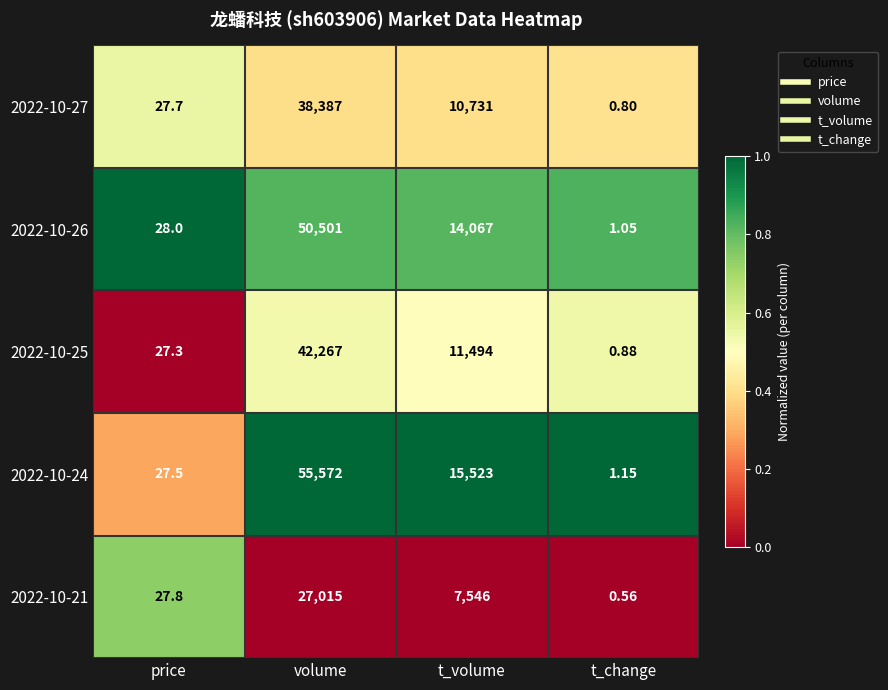

Rank the categories by 2022-10-26 value from highest to lowest.

volume, t_volume, price, t_change